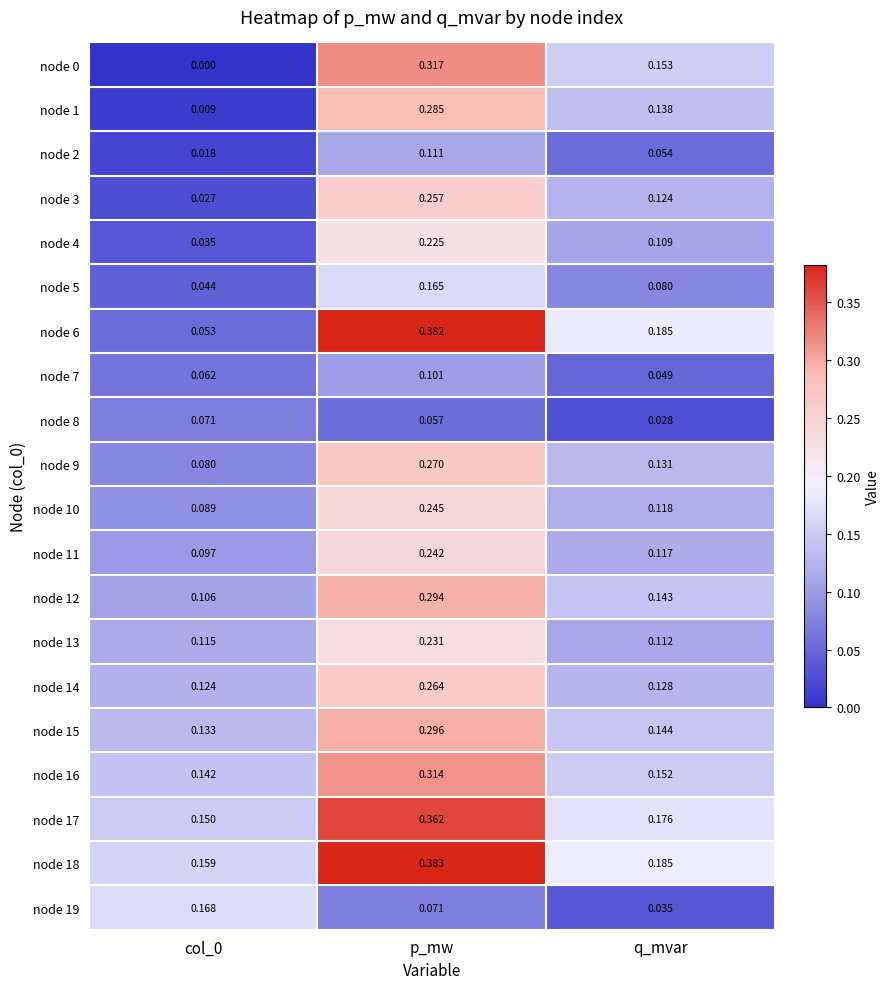

At which category is the sum across all series the highest?

p_mw